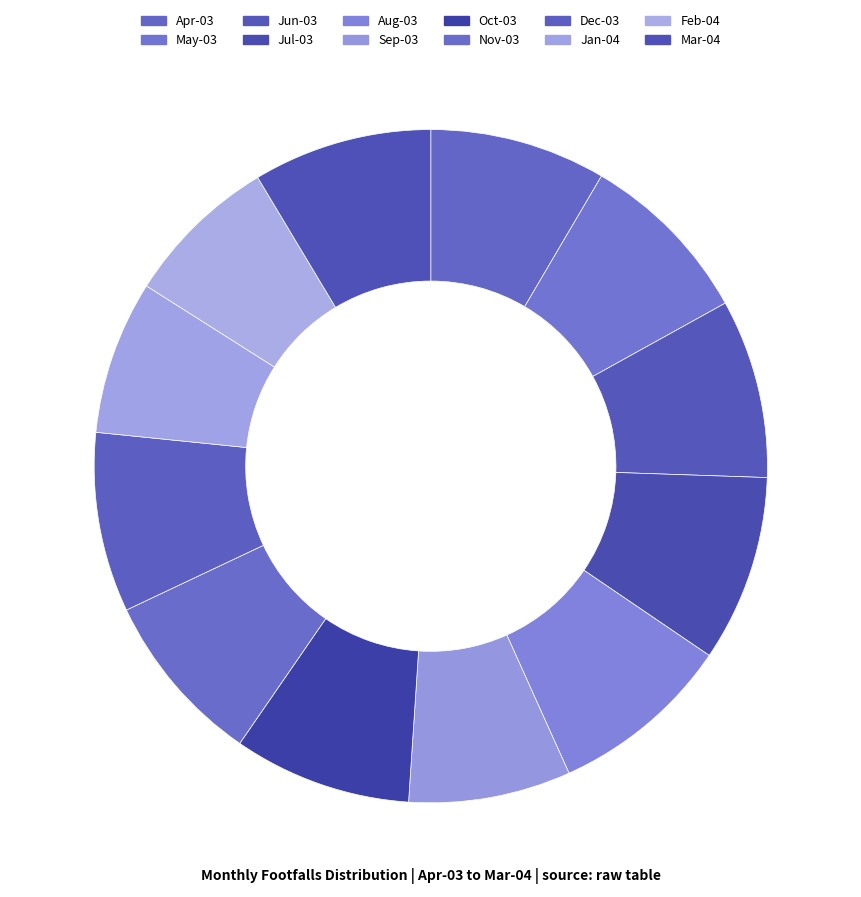

To the nearest percent, what percentage of the pie is May-03?

8%